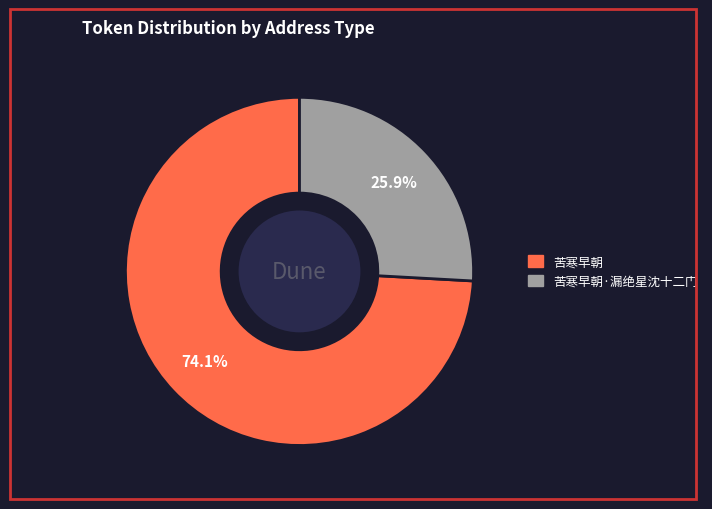

To the nearest percent, what is the difference between the largest and smallest slice percentages?

48%